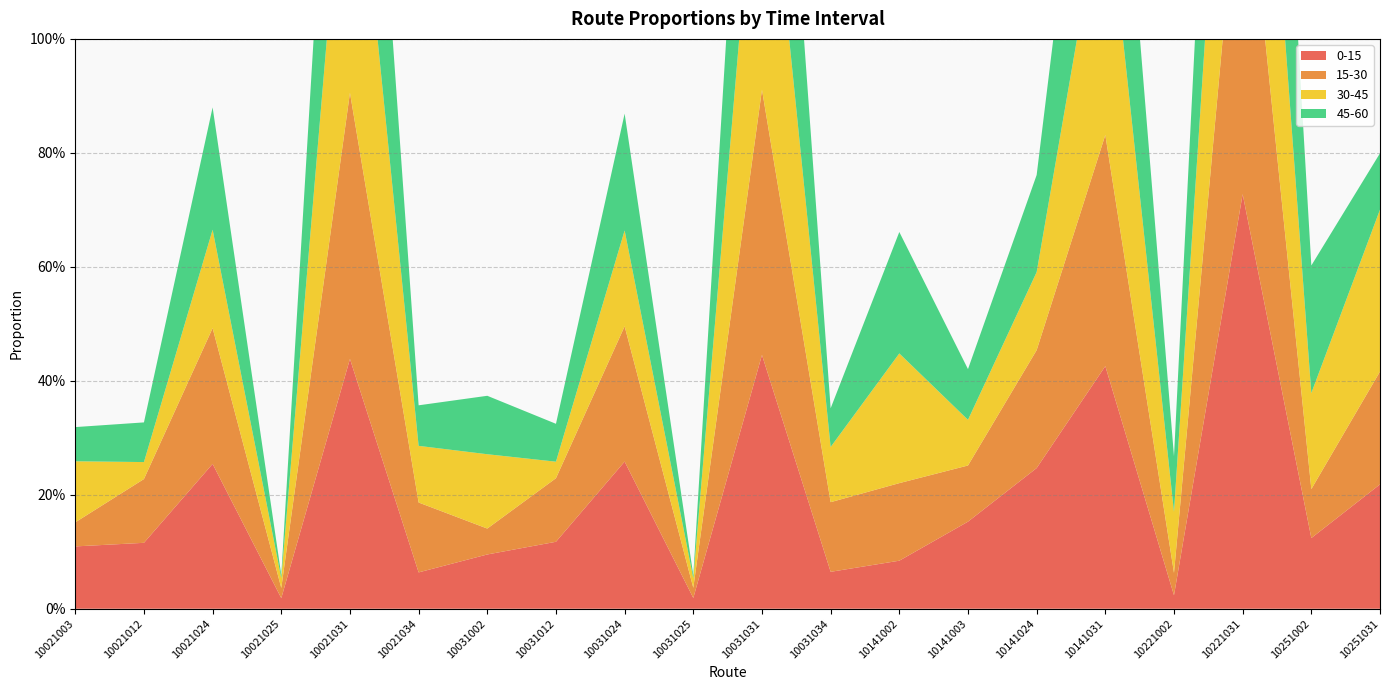

Reading left to right, what are all the values shown in this chart?

0-15: 0.1	0.1	0.3	0.0	0.4	0.1	0.1	0.1	0.3	0.0	0.4	0.1	0.1	0.2	0.2	0.4	0.0	0.7	0.1	0.2
15-30: 0.0	0.1	0.2	0.0	0.5	0.1	0.0	0.1	0.2	0.0	0.5	0.1	0.1	0.1	0.2	0.4	0.0	0.7	0.1	0.2
30-45: 0.1	0.0	0.2	0.0	0.6	0.1	0.1	0.0	0.2	0.0	0.6	0.1	0.2	0.1	0.1	0.5	0.1	0.6	0.2	0.3
45-60: 0.1	0.1	0.2	0.0	0.6	0.1	0.1	0.1	0.2	0.0	0.6	0.1	0.2	0.1	0.2	0.5	0.1	0.7	0.2	0.1